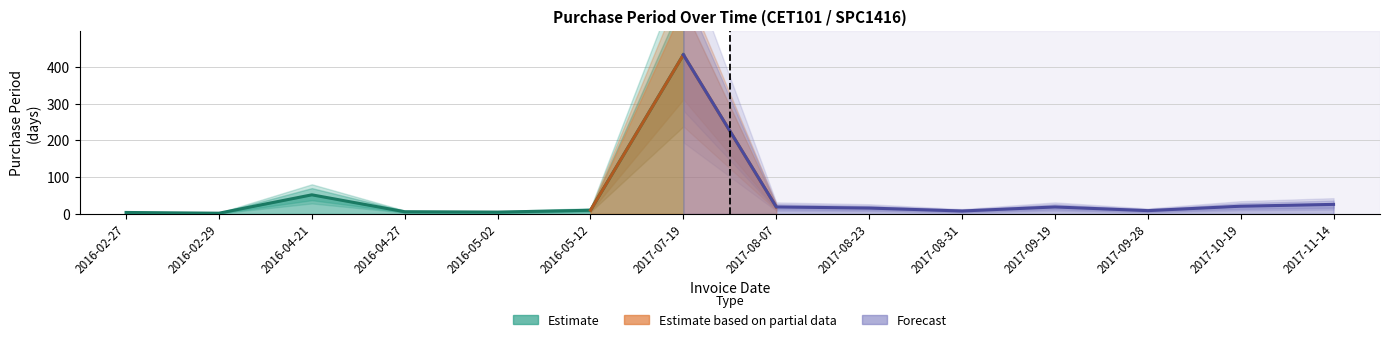

Reading left to right, what are all the values shown in this chart?

2016-02-27=4	2016-02-29=2	2016-04-21=52	2016-04-27=6	2016-05-02=5	2016-05-12=10	2017-07-19=433	2017-08-07=19	2017-08-23=16	2017-08-31=8	2017-09-19=19	2017-09-28=9	2017-10-19=21	2017-11-14=26